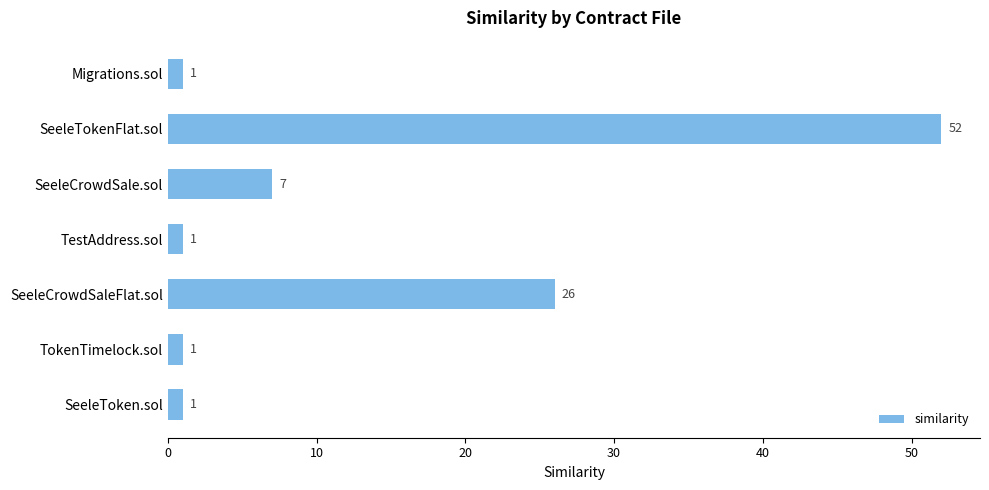

What position from the top is TokenTimelock.sol?

6